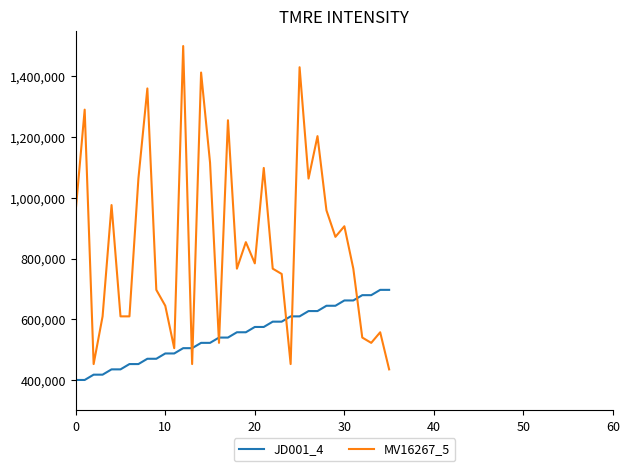

After their last crossing, which series has the higher values: JD001_4 or MV16267_5?

JD001_4